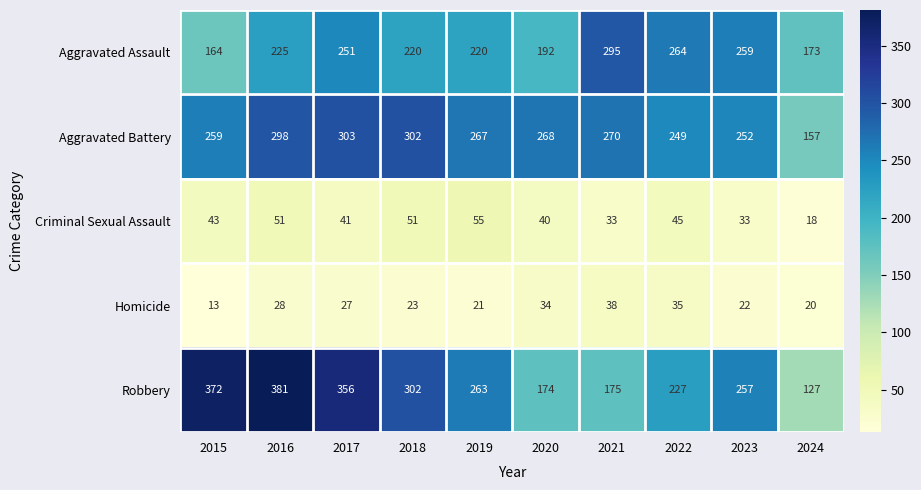

At 2019, list the series in order from largest to smallest.

Aggravated Battery, Robbery, Aggravated Assault, Criminal Sexual Assault, Homicide